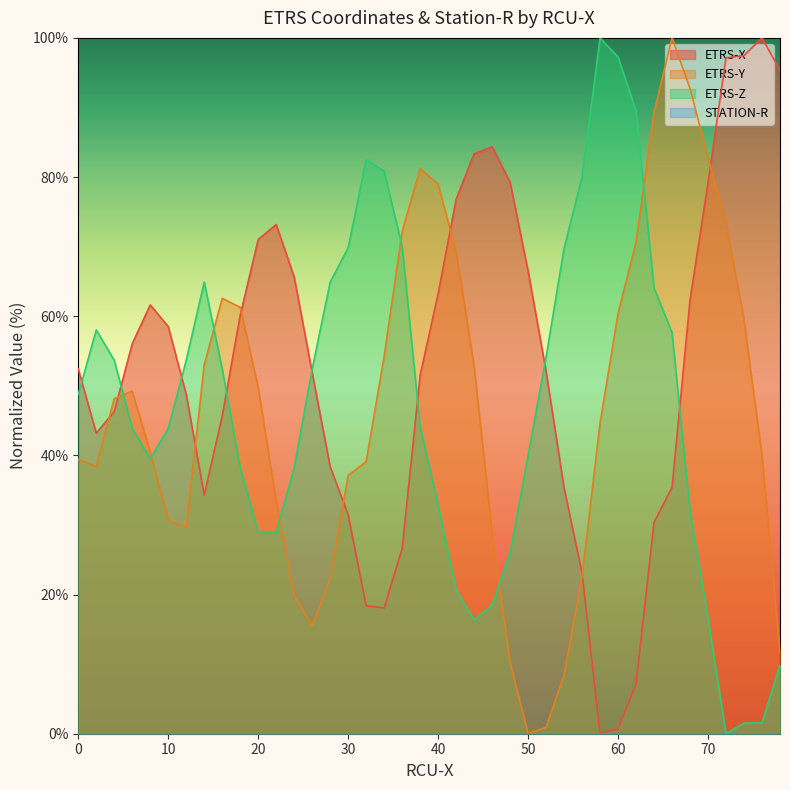

List the labels in order of ETRS-Y value, smallest first.

50, 52, 54, 48, 78, 26, 24, 28, 56, 46, 12, 10, 22, 30, 2, 32, 0, 76, 8, 58, 4, 6, 20, 44, 14, 34, 74, 60, 18, 16, 42, 62, 36, 72, 40, 38, 70, 64, 68, 66